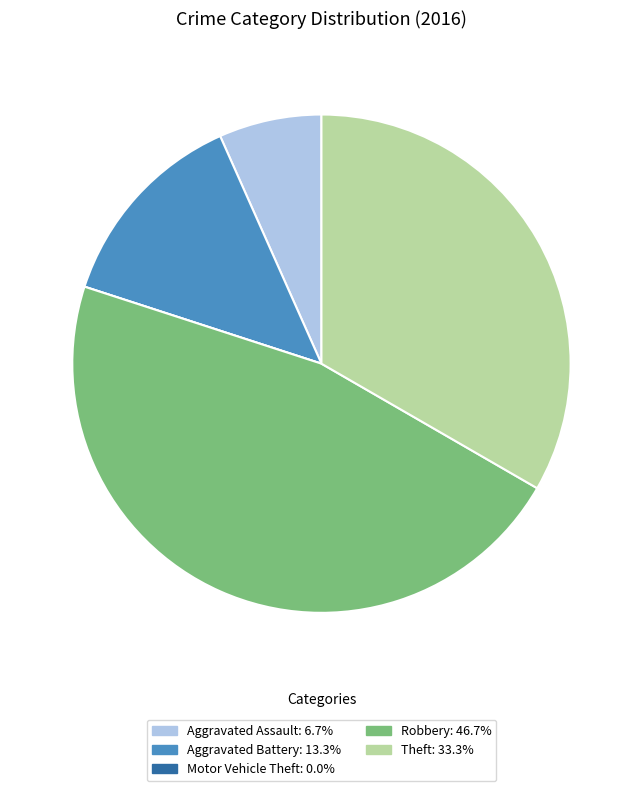

What is the largest slice in the pie chart?

Robbery